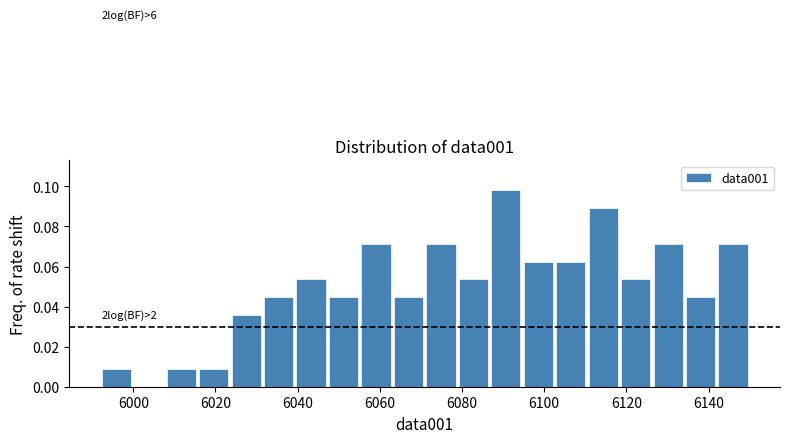

Read against the x-axis, roughly where is the centre of the tallest bar?

6090